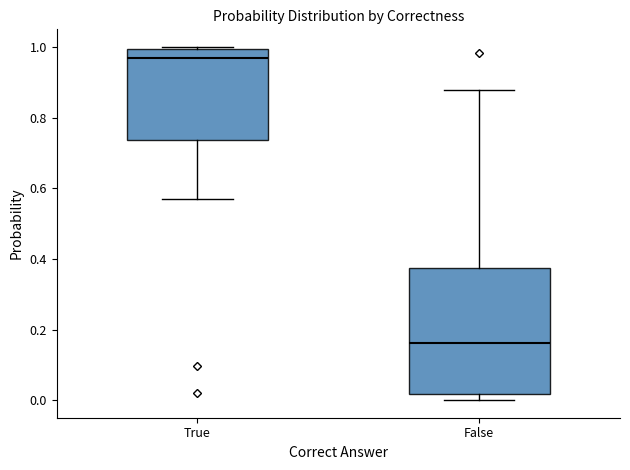

Reading left to right, read every box against the y-axis: the position of its median line, the range the box covers, and the ends of its whiskers. The values are not printed on the chart, so give them approximately, as read against the axis.

True: median 0.96, box 0.74 to 1.00, whiskers 0.56 to 1.00 (just above the box's upper edge)
False: median 0.16, box 0.02 to 0.38, whiskers 0.00 to 0.88